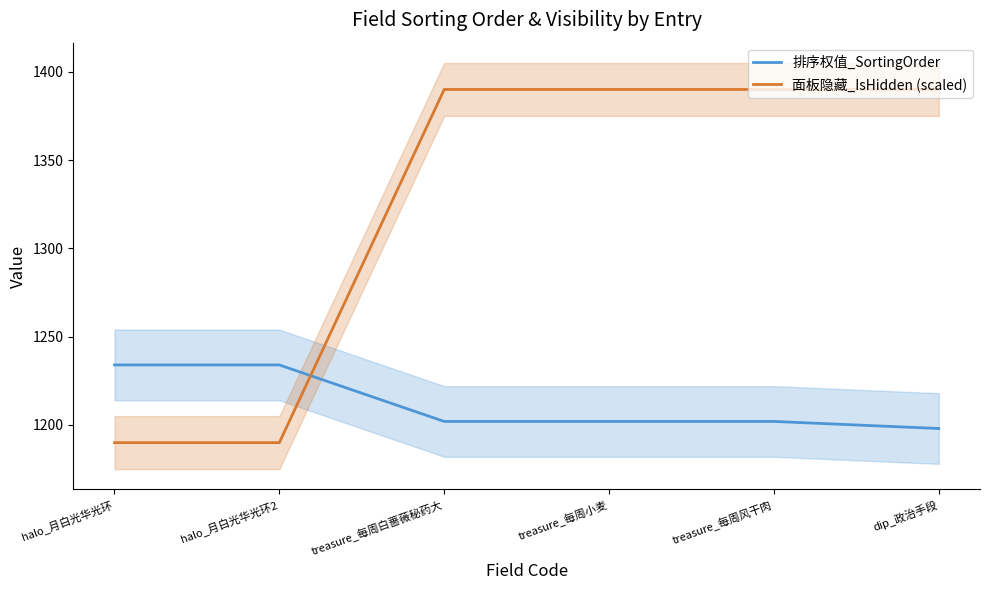

Reading right to left, what are all the values shown in this chart?

排序权值_SortingOrder: dip_政治手段=1198	treasure_每周风干肉=1202	treasure_每周小麦=1202	treasure_每周白蔷薇秘药大=1202	halo_月白光华光环2=1234	halo_月白光华光环=1234
面板隐藏_IsHidden (scaled): dip_政治手段=1390	treasure_每周风干肉=1390	treasure_每周小麦=1390	treasure_每周白蔷薇秘药大=1390	halo_月白光华光环2=1190	halo_月白光华光环=1190